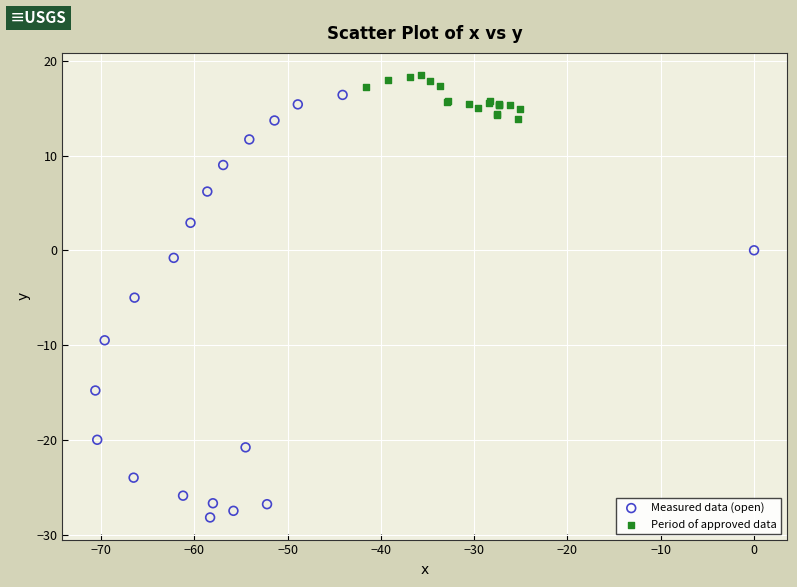

Which series reaches the maximum Y coordinate?

Period of approved data